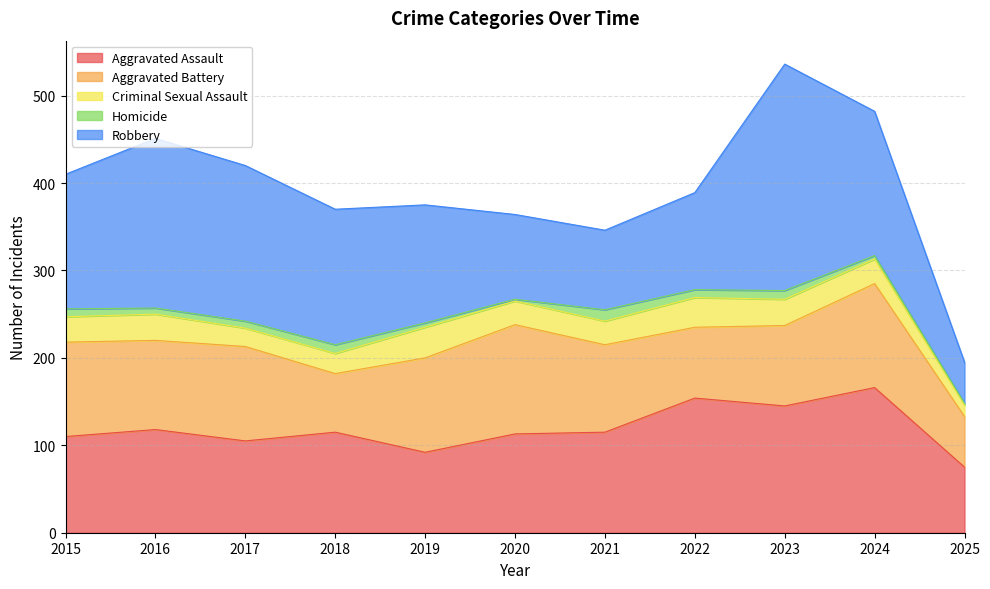

Rank the categories by Criminal Sexual Assault value from highest to lowest.

2019, 2022, 2016, 2023, 2015, 2024, 2020, 2021, 2018, 2017, 2025